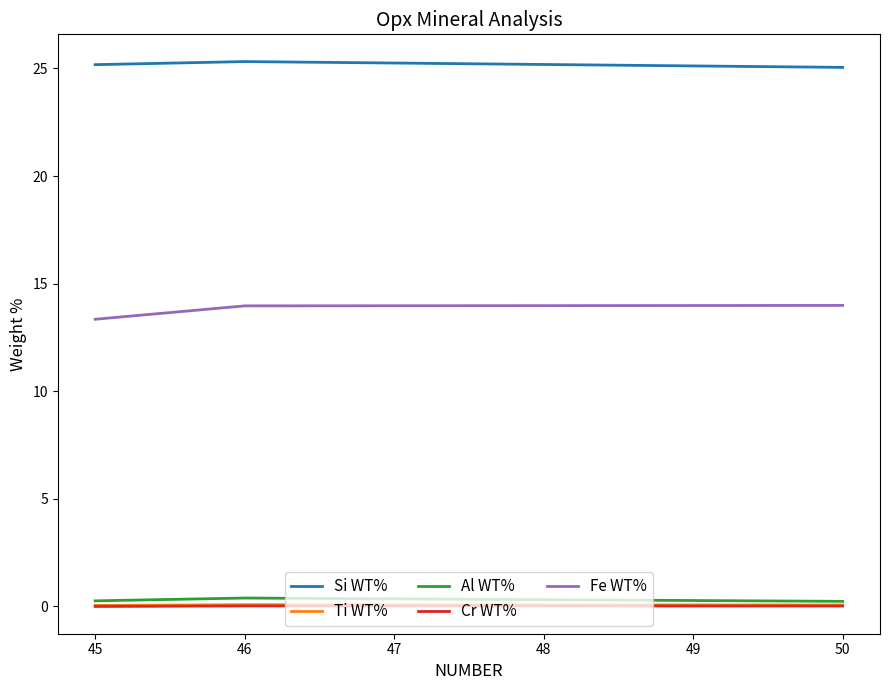

Which series has the largest total across all categories?

Si WT%